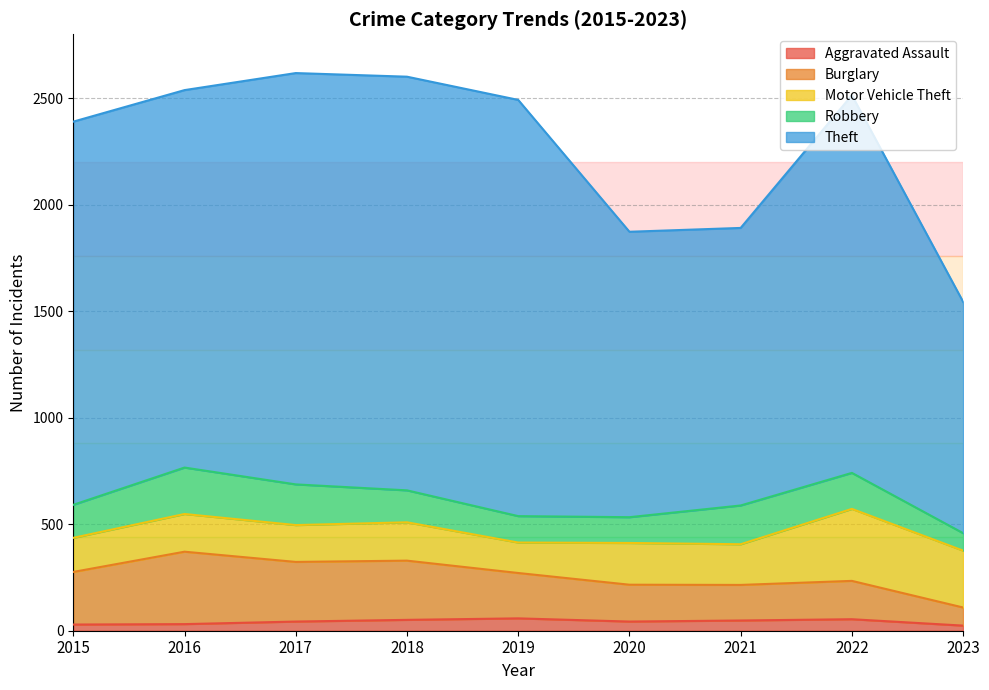

Reading left to right, what are all the values shown in this chart?

Aggravated Assault: 2015=29	2016=31	2017=43	2018=51	2019=58	2020=43	2021=48	2022=54	2023=24
Burglary: 2015=247	2016=340	2017=280	2018=278	2019=213	2020=173	2021=167	2022=180	2023=85
Motor Vehicle Theft: 2015=160	2016=177	2017=173	2018=180	2019=143	2020=196	2021=191	2022=338	2023=267
Robbery: 2015=155	2016=218	2017=191	2018=150	2019=124	2020=121	2021=182	2022=169	2023=82
Theft: 2015=1799	2016=1772	2017=1931	2018=1942	2019=1954	2020=1340	2021=1303	2022=1773	2023=1086